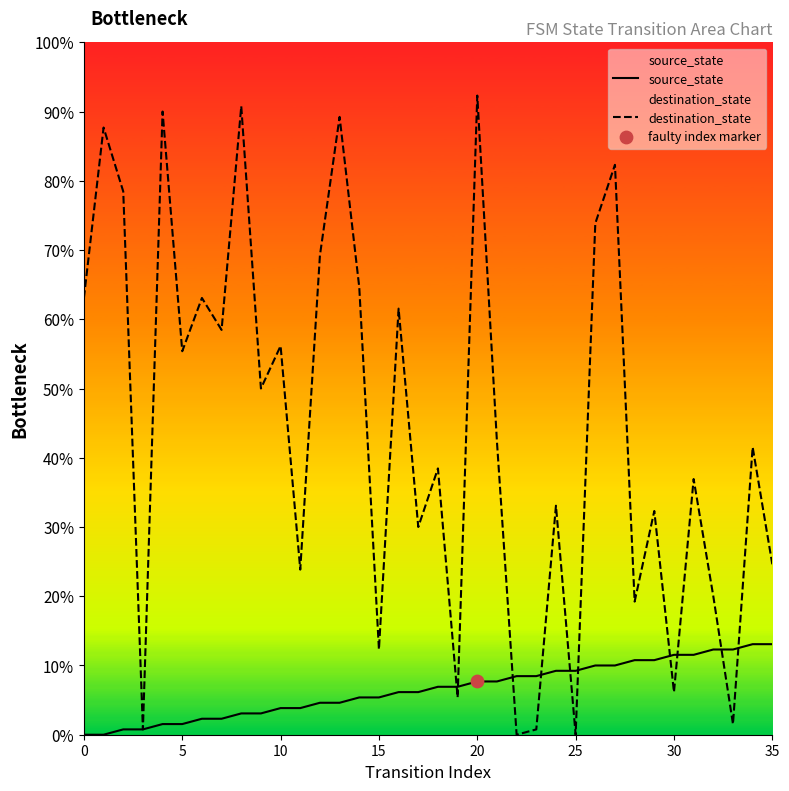

Is the value of source_state at 8 greater than the value of destination_state at 32?

No